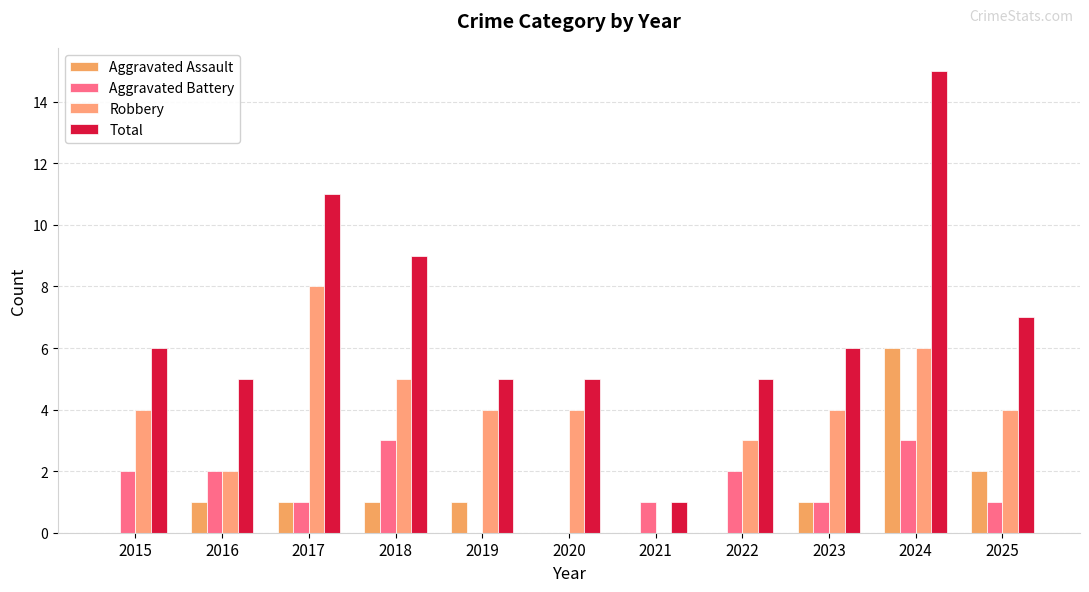

True or false: Robbery has a value of 3 at 2022.

True